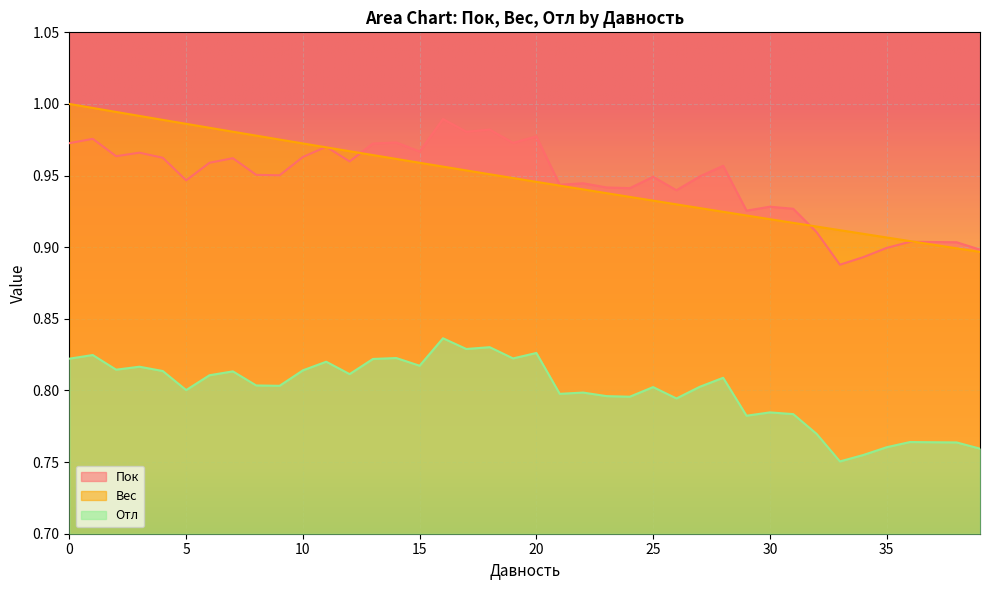

Which has a higher value, 2 or 32?

2